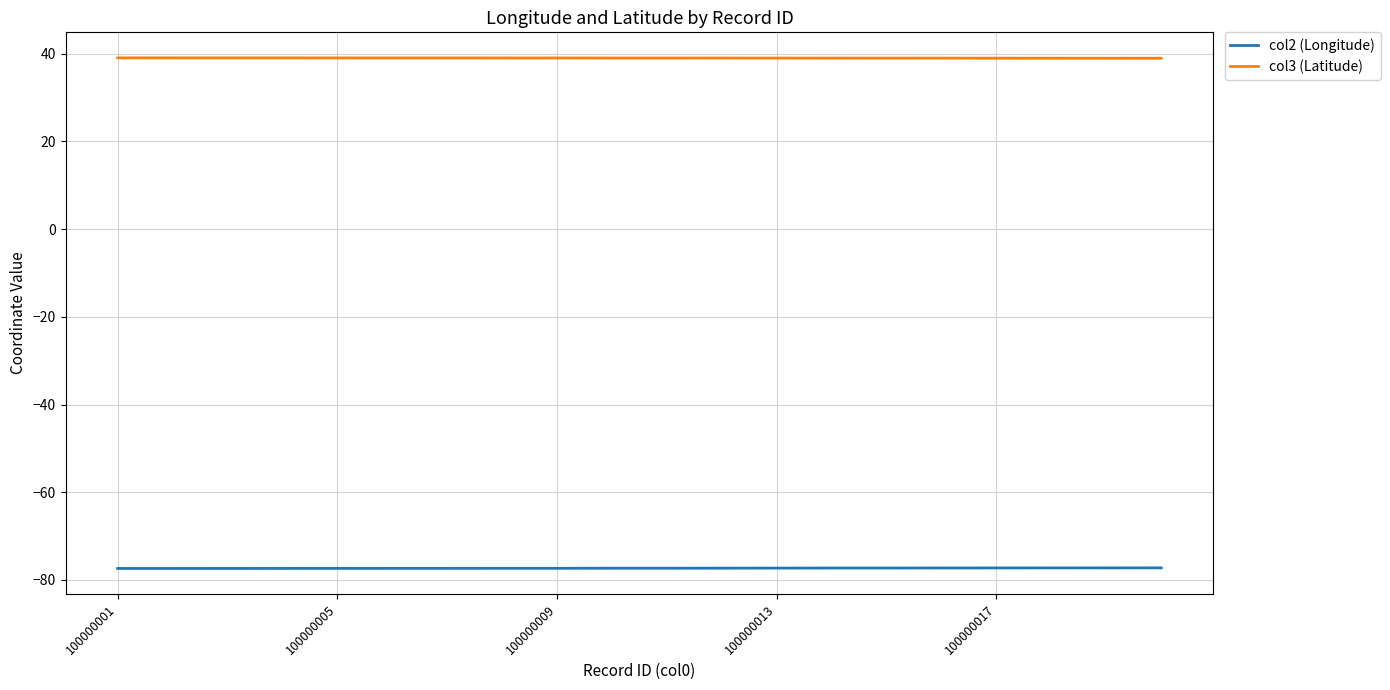

What is the lowest value of the col2 (Longitude) series?

-77.4